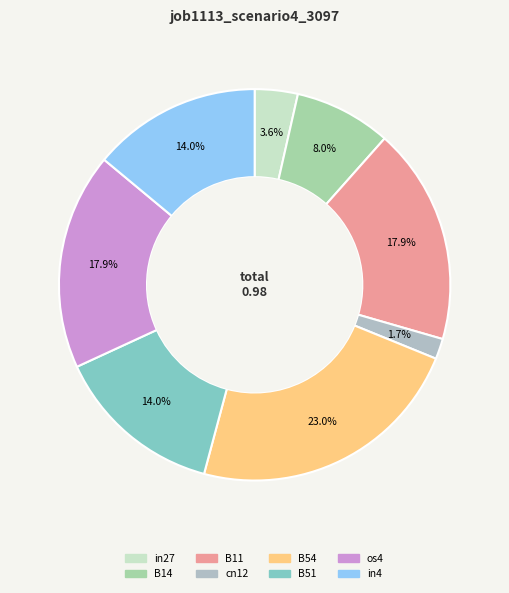

Combined, do os4 and in27 account for over 50%?

No